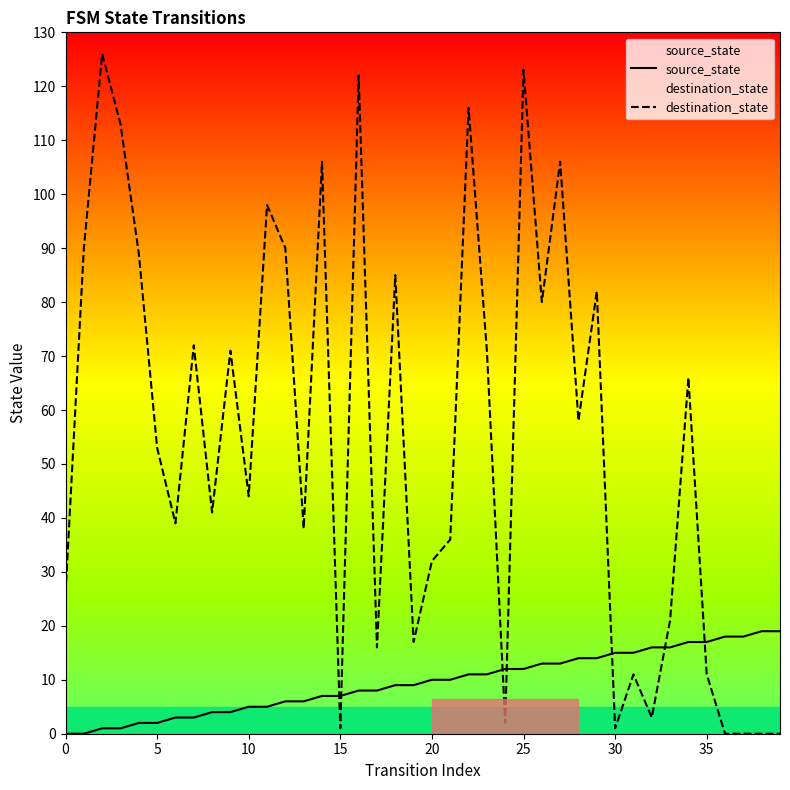

The destination_state series shows 1 at 24. True or false?

False